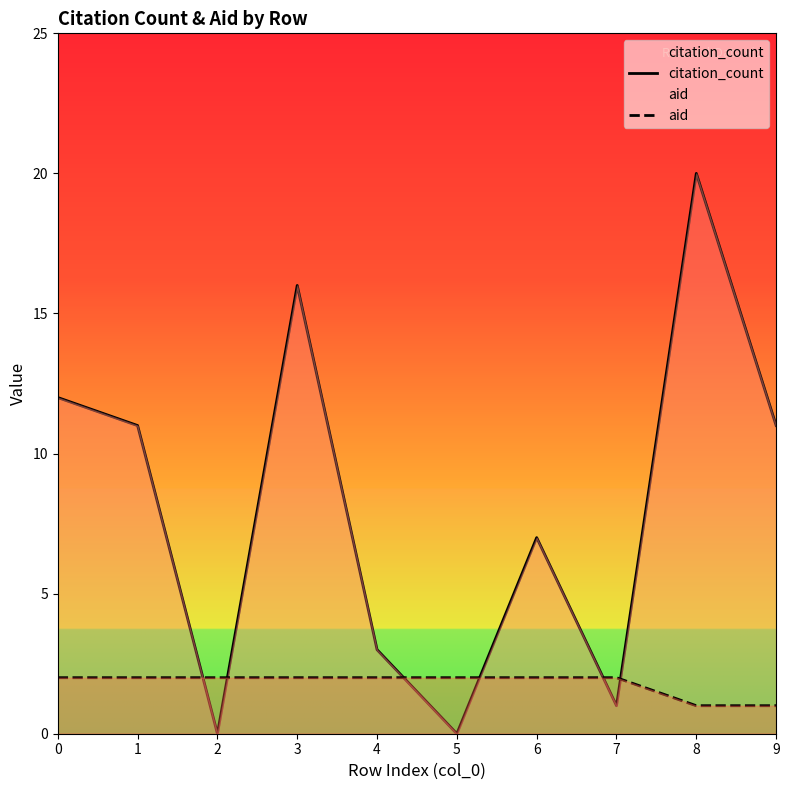

How many intersections are there between citation_count and aid?

6